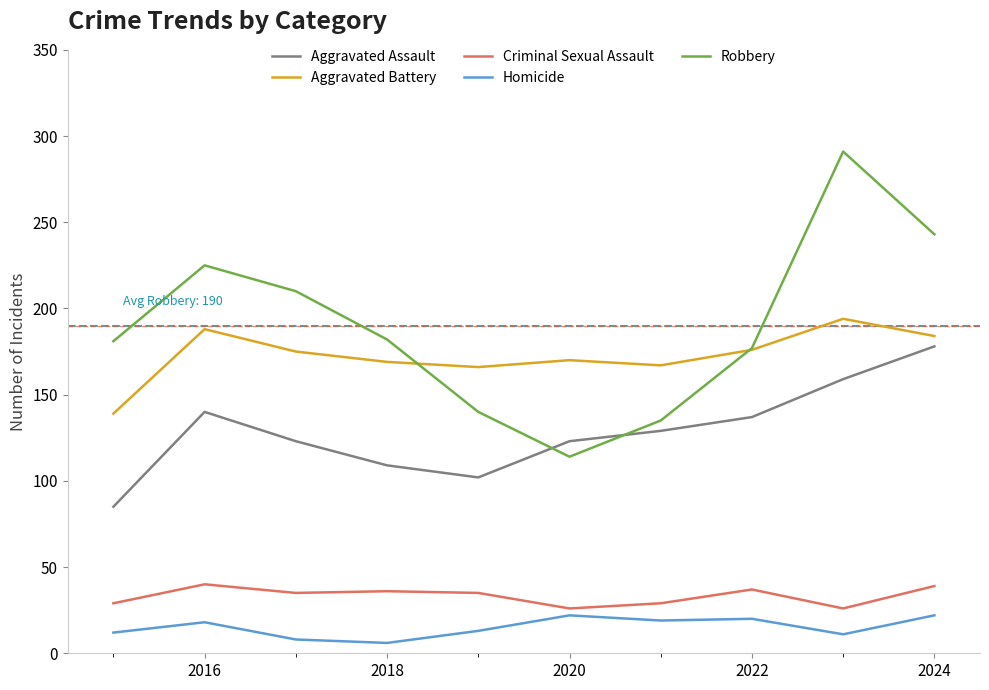

What is the highest value of the Aggravated Assault series?

178